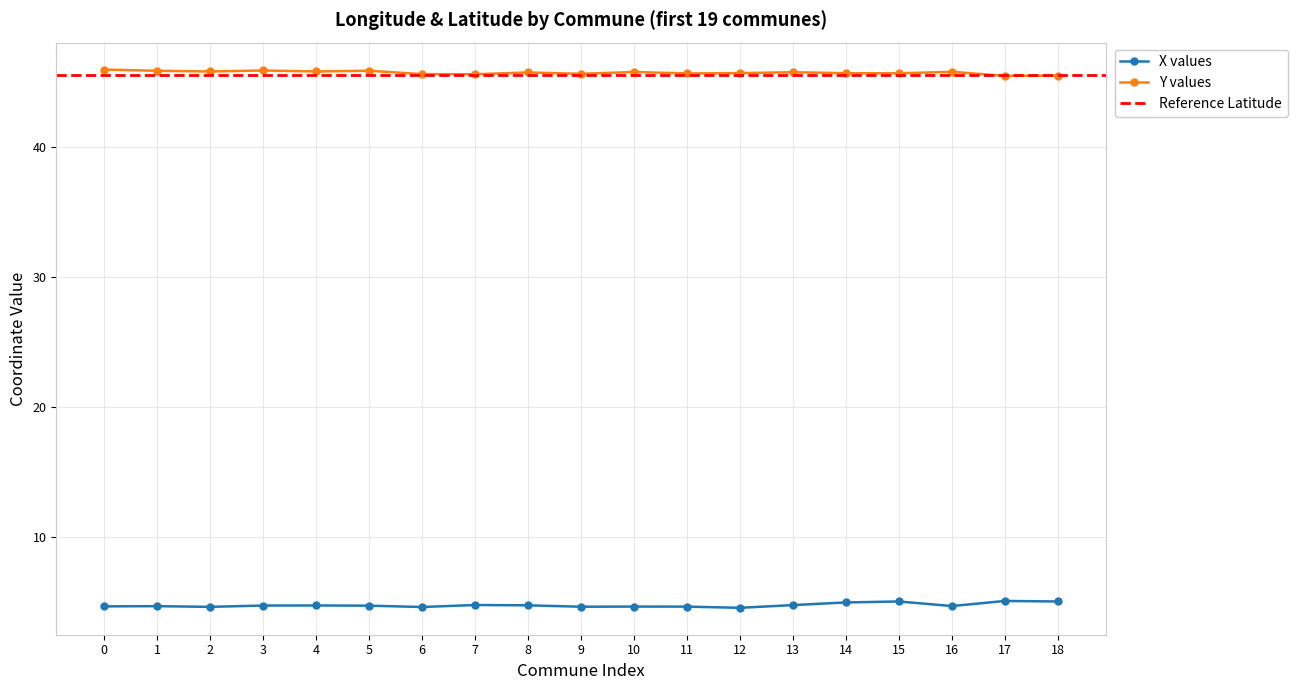

Is it true that Y values equals 46.0 at 0?

True